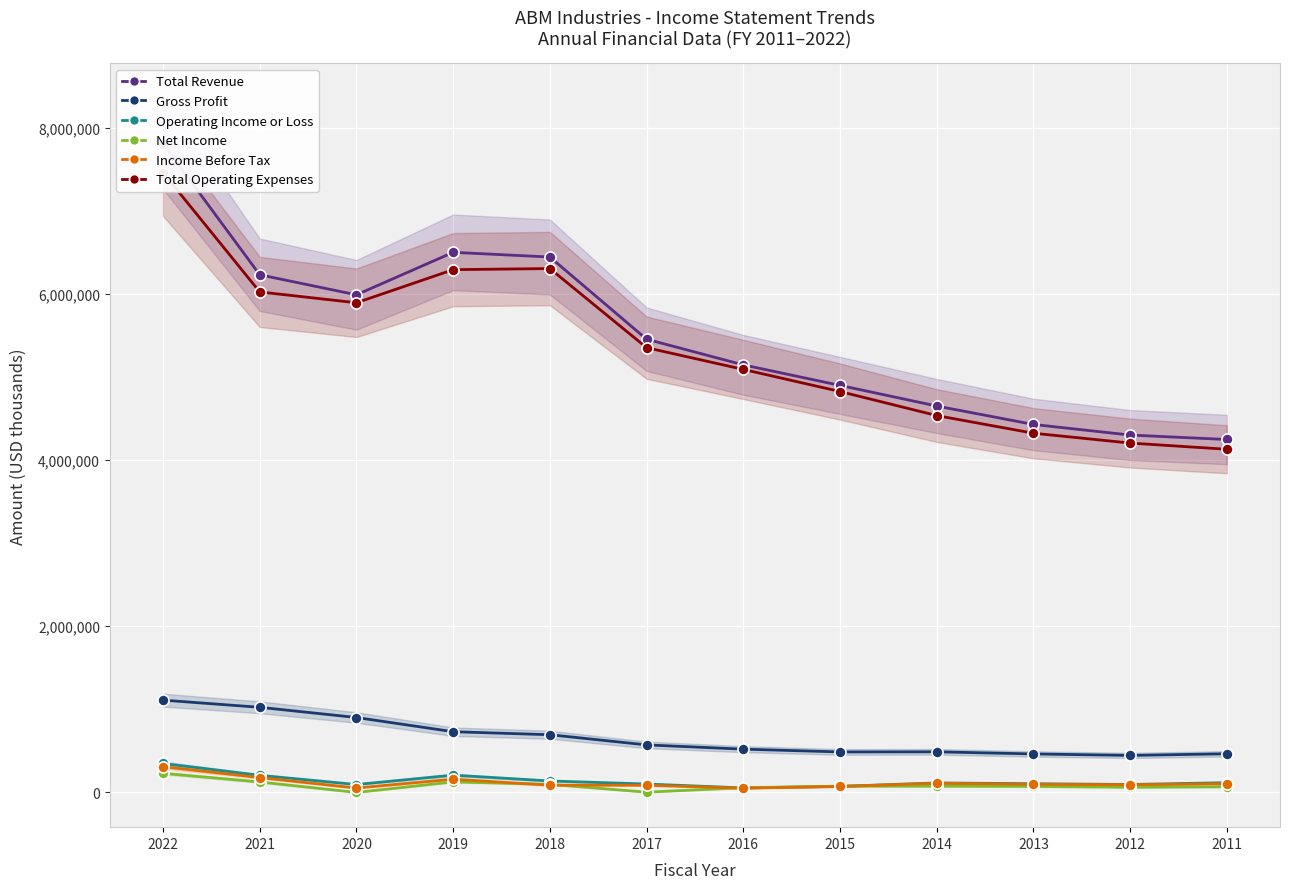

How many lines are shown in the chart?

6